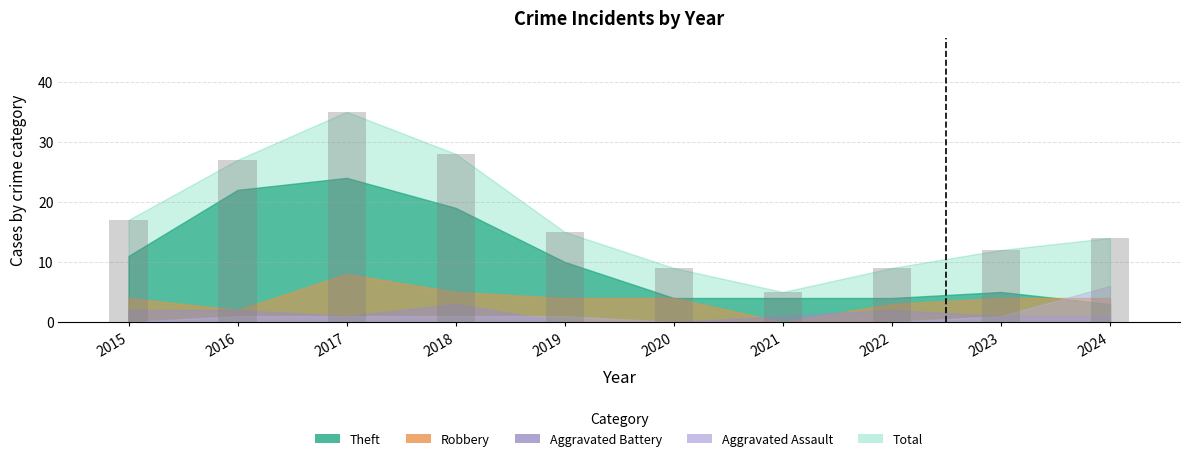

Reading left to right, transcribe all the data shown in this chart.

2015=17	2016=27	2017=35	2018=28	2019=15	2020=9	2021=5	2022=9	2023=12	2024=14